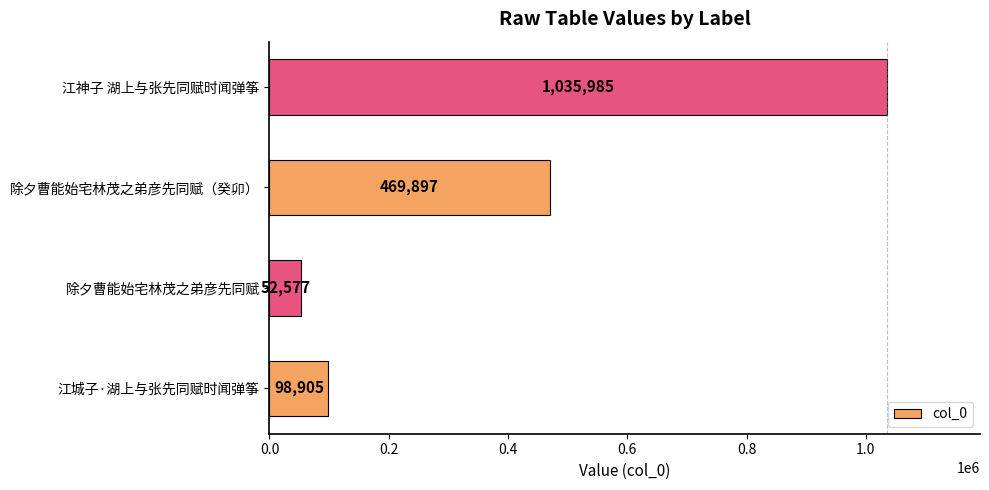

How many distinct data groups are displayed?

1